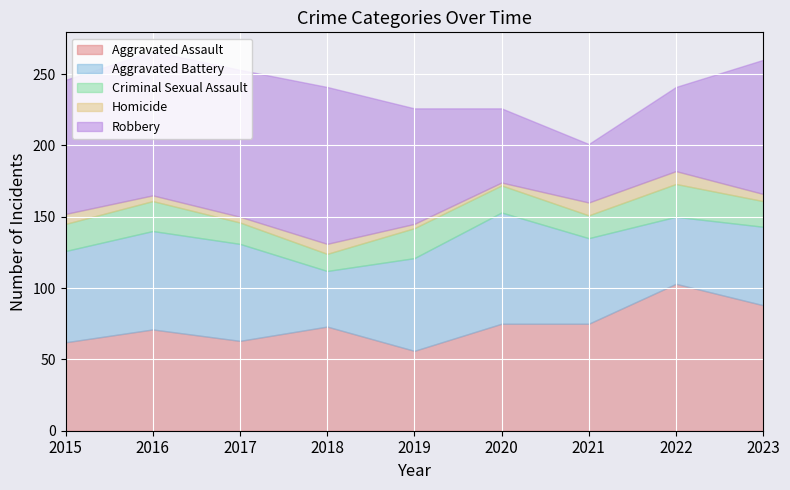

Which series has the widest spread of values?

Robbery